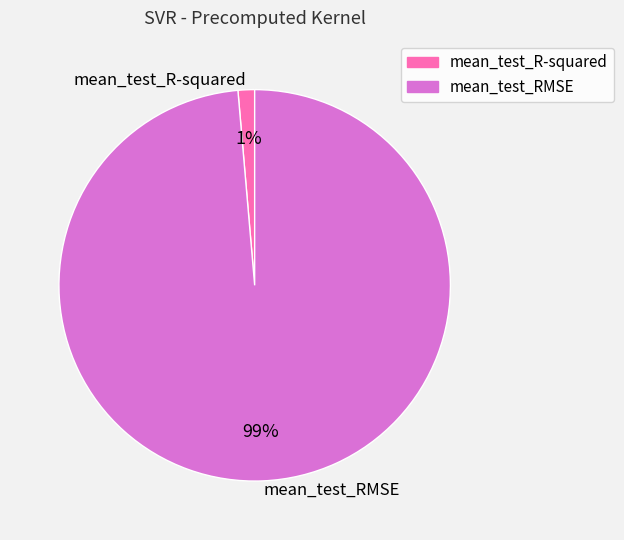

Which slice is the smallest?

mean_test_R-squared